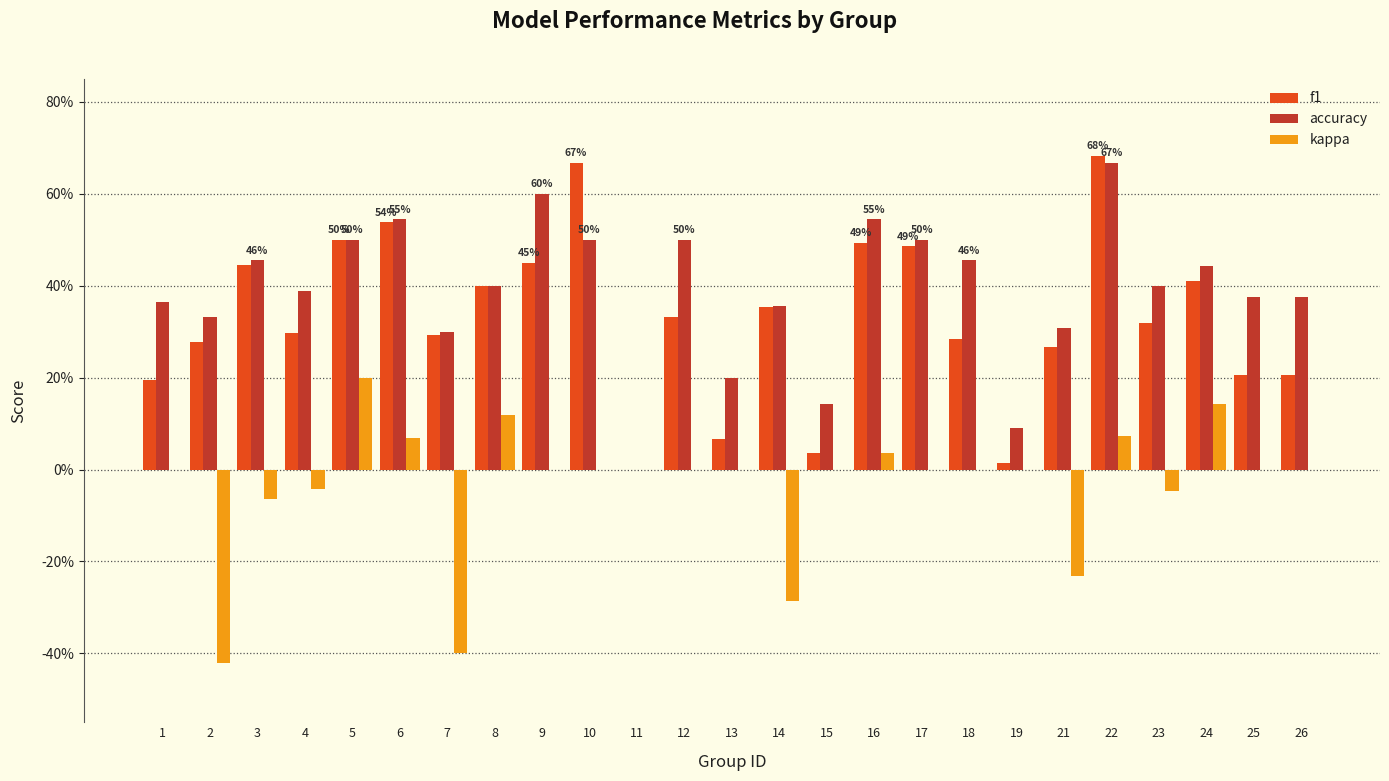

What is the smallest value displayed?

-0.4